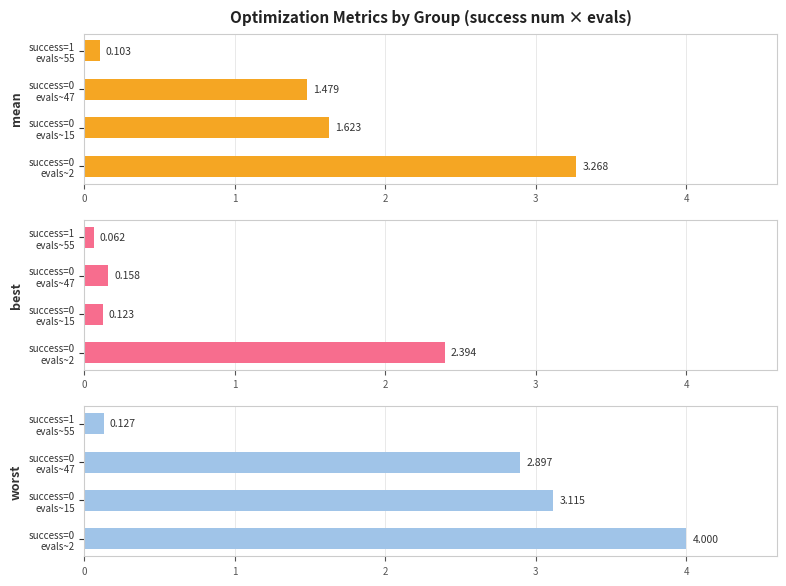

At success=0 evals~15, list the series in order from largest to smallest.

worst, mean, best